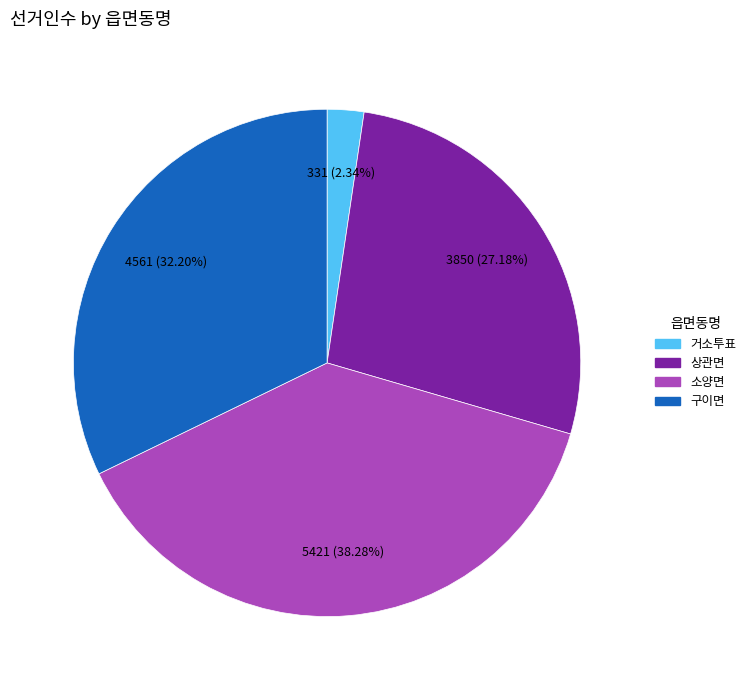

Does any single category account for the majority?

No